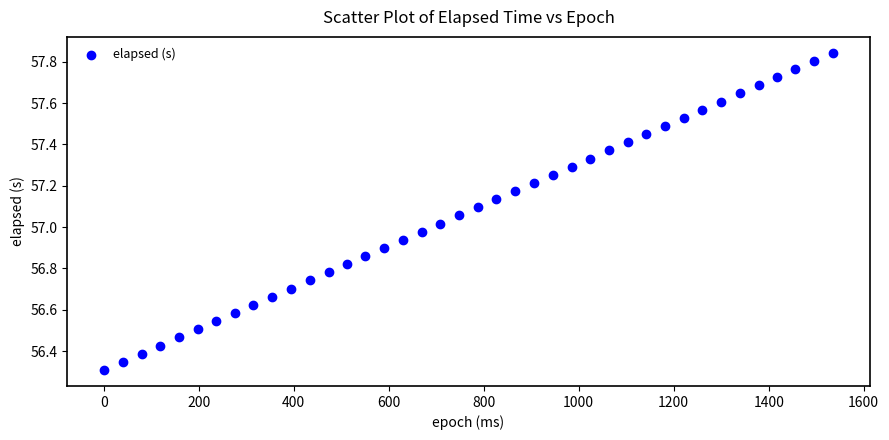

What is the range of X values (max minus min)?

1536.0